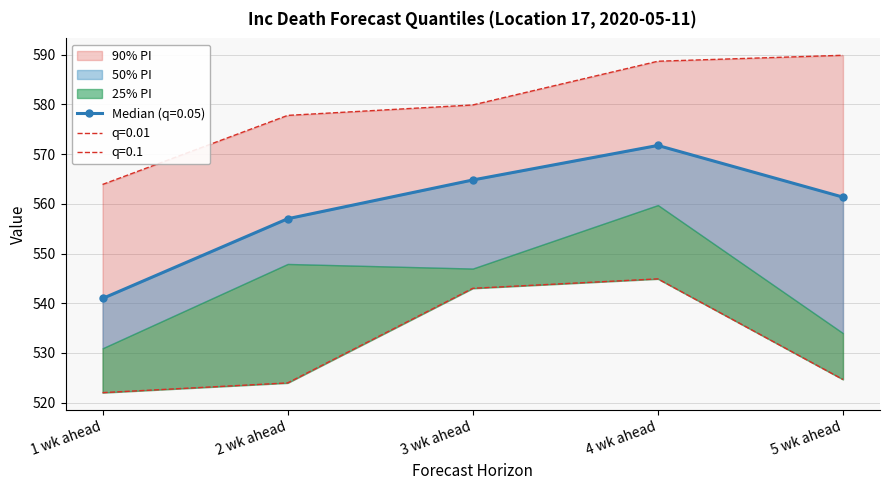

Which has a higher value, 2 wk ahead or 5 wk ahead?

5 wk ahead